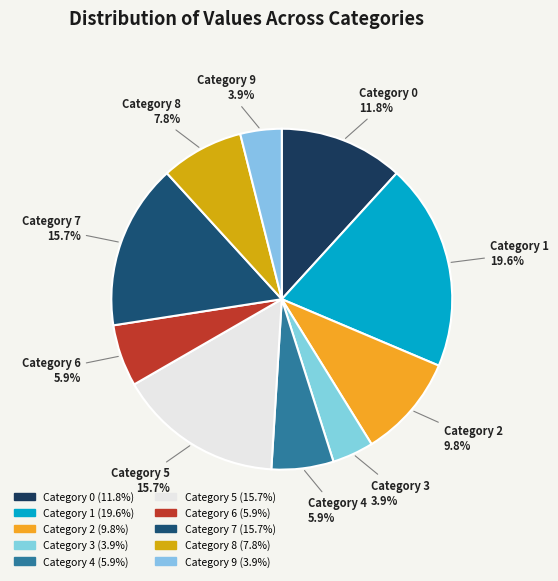

To the nearest percent, what is the average slice percentage?

10%